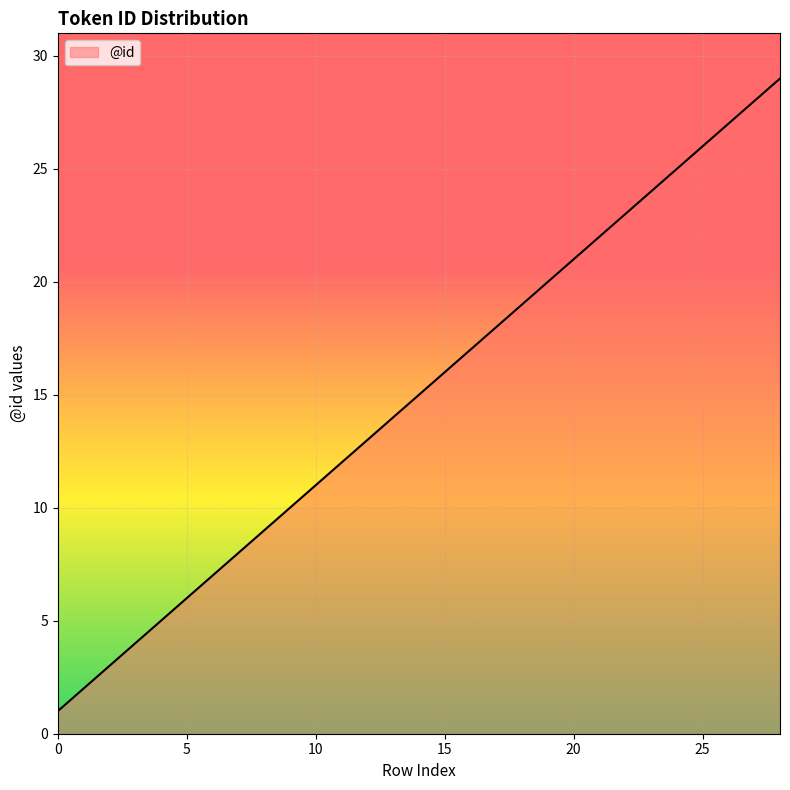

What is the greatest value displayed?

29